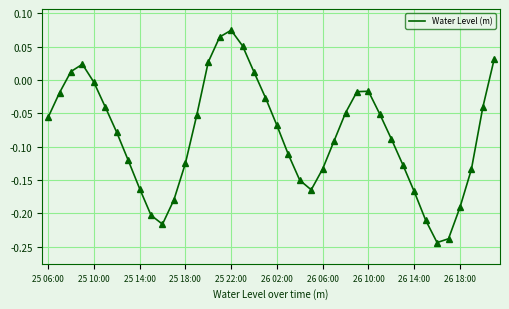

How many categories are shown in the chart?

40